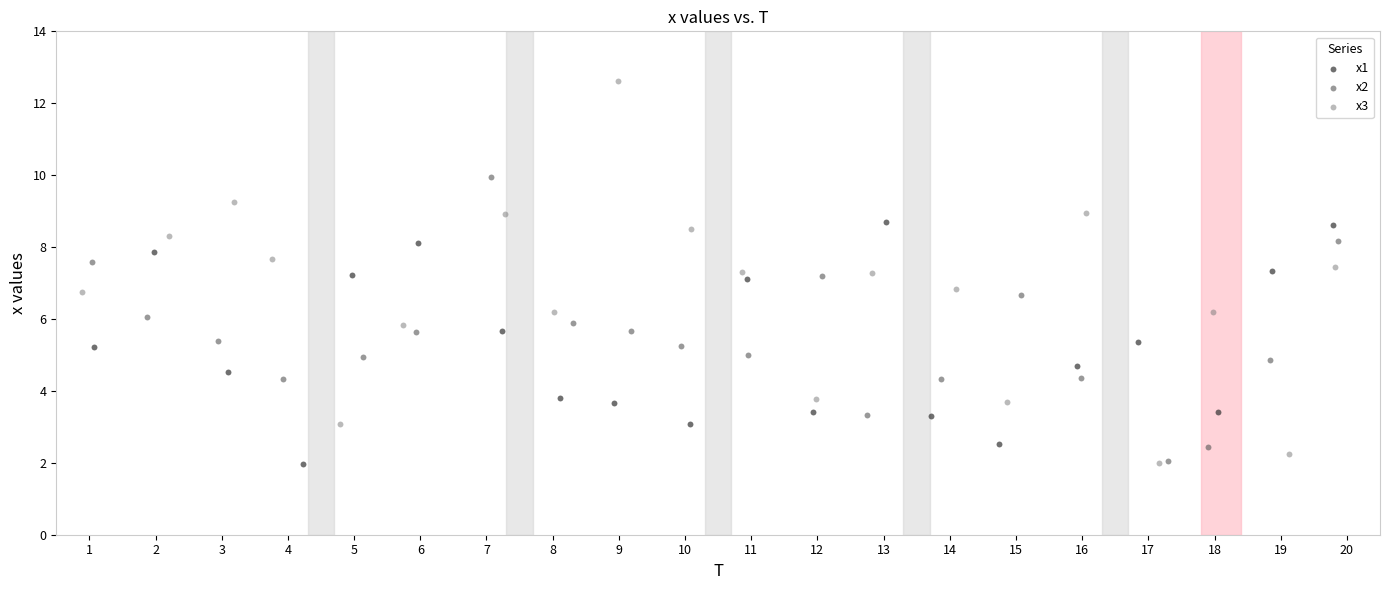

Which series contains the highest Y value?

x3